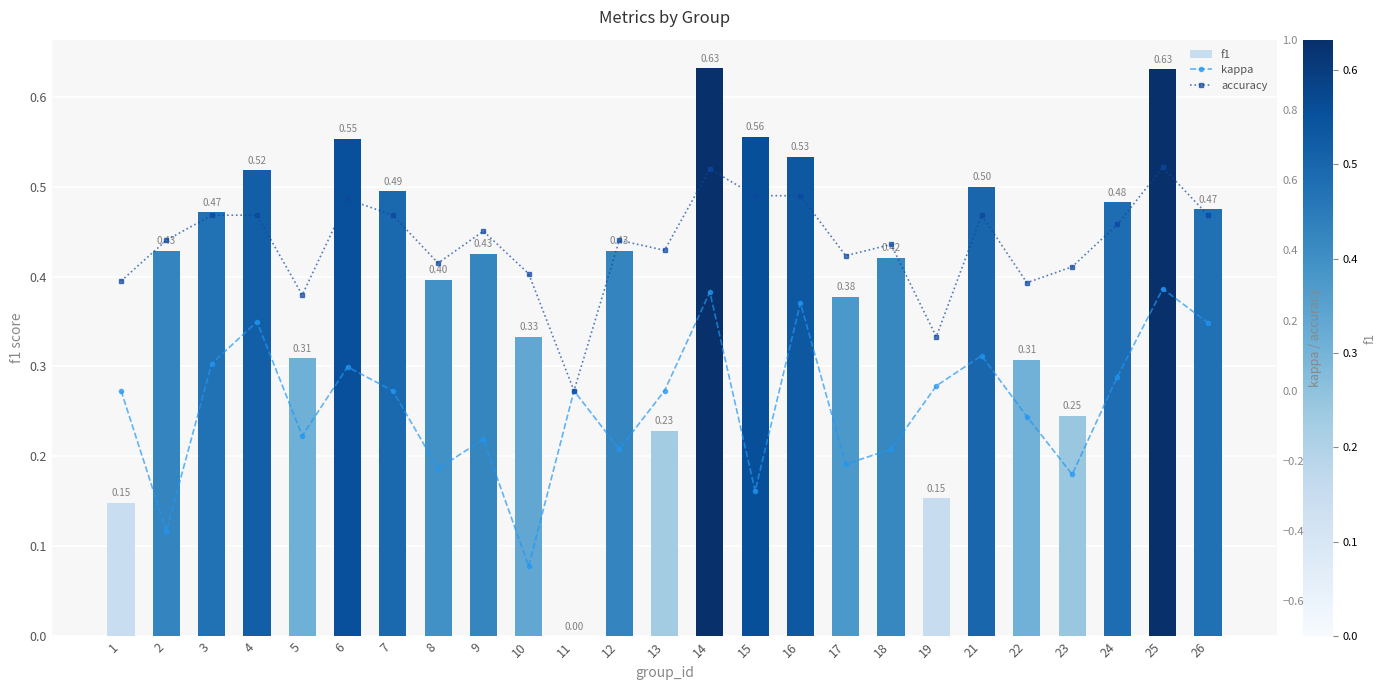

Which series has the largest total across all categories?

accuracy